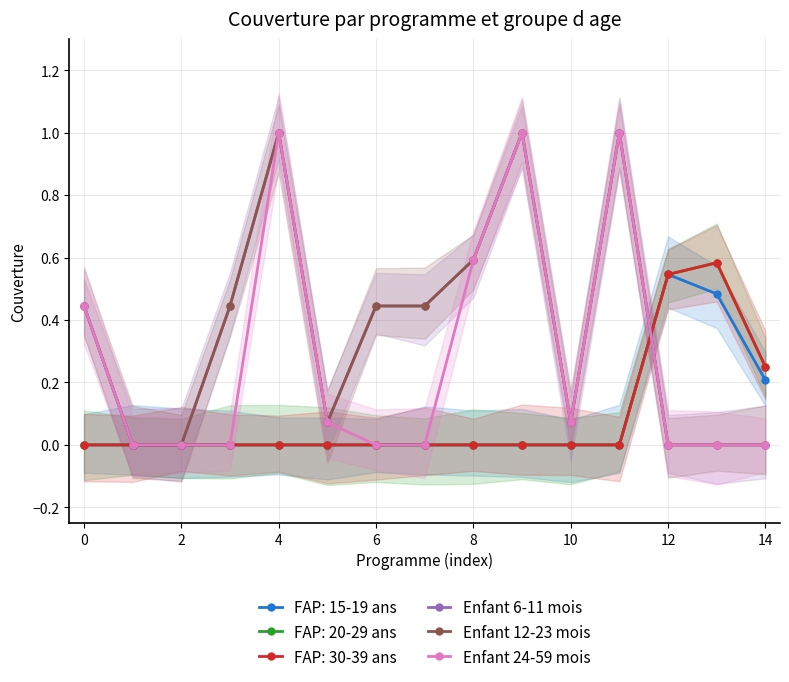

Is the value of Enfant 6-11 mois at 11 greater than the value of Enfant 24-59 mois at 8?

Yes